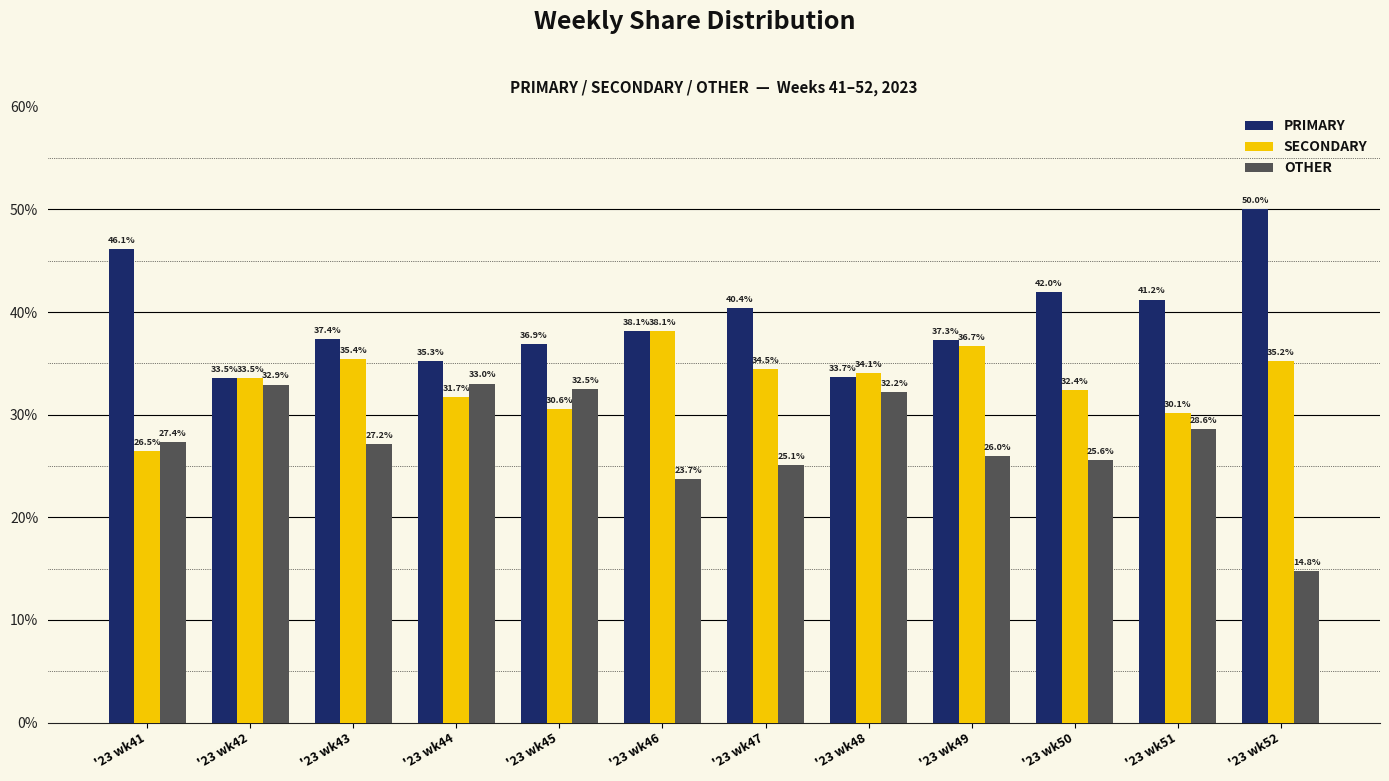

What are all the series names shown in the legend?

PRIMARY, SECONDARY, OTHER